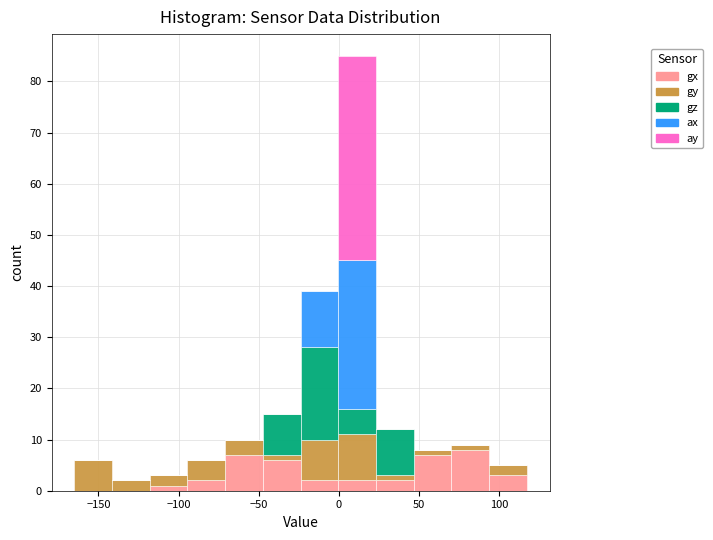

Reading left to right, list every stacked bar in this chart as the range it spans on the x-axis followed by its total height. Neither the bar edges nor the heights are printed on the chart, so give them approximately, as read against the axes.

-165 to -140: 6
-140 to -120: 2
-120 to -95: 3
-95 to -70: 6
-70 to -45: 10
-45 to -25: 15
-25 to 0: 39
0 to 25: 85
25 to 45: 12
45 to 70: 8
70 to 95: 9
95 to 120: 5